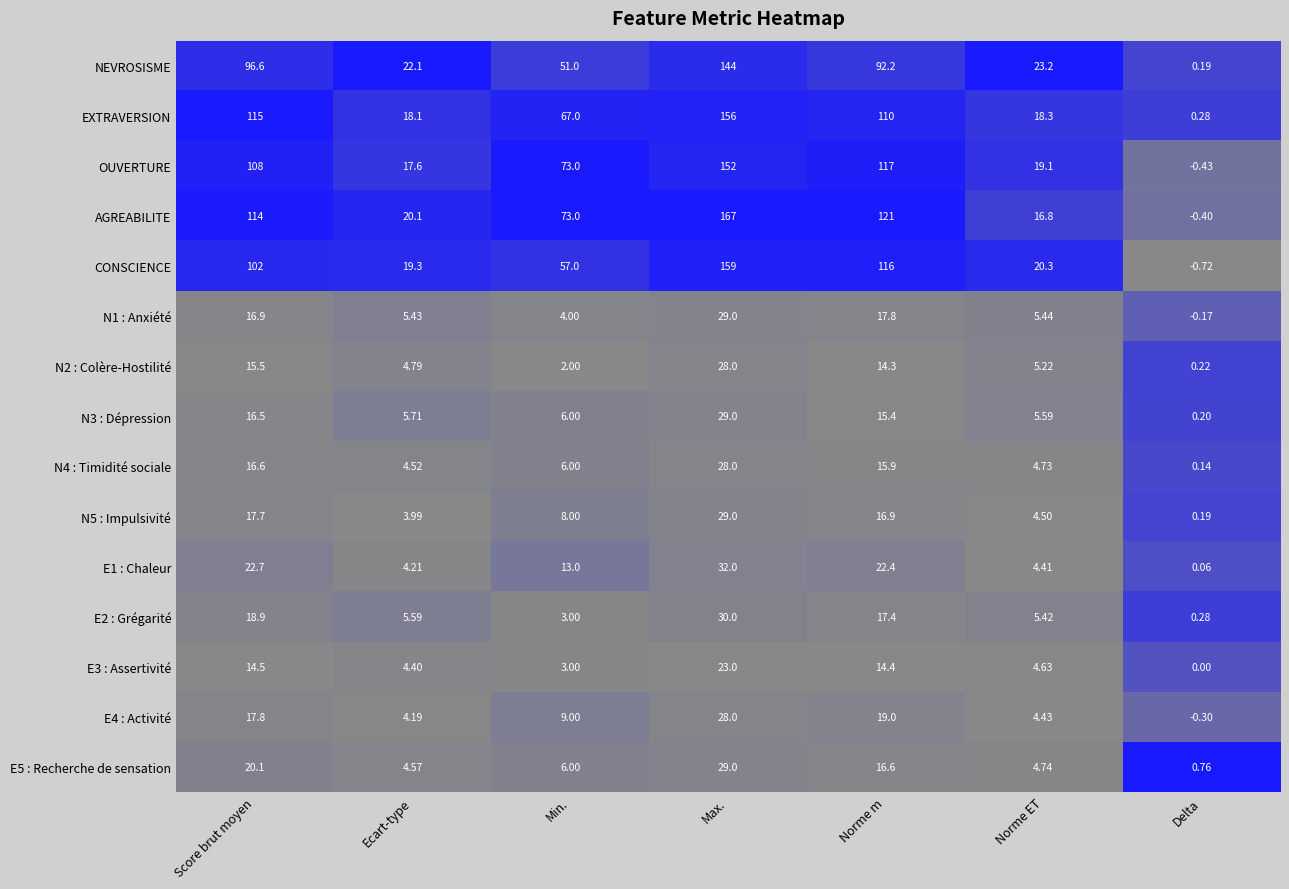

Which series has the largest range (max minus min)?

AGREABILITE